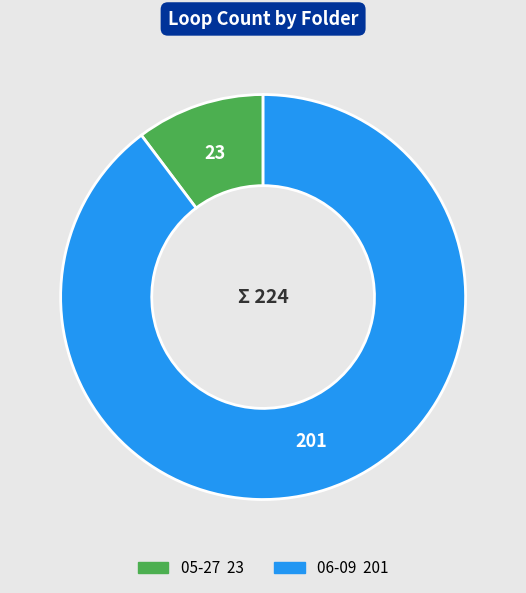

Which slice is the smallest?

05-27